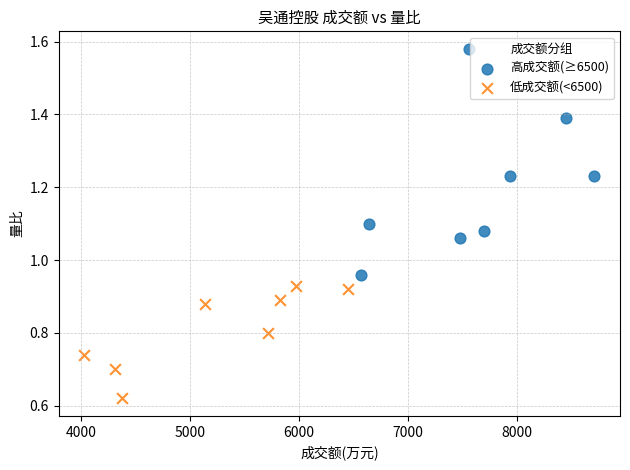

Which series reaches the maximum Y coordinate?

高成交额(≥6500)